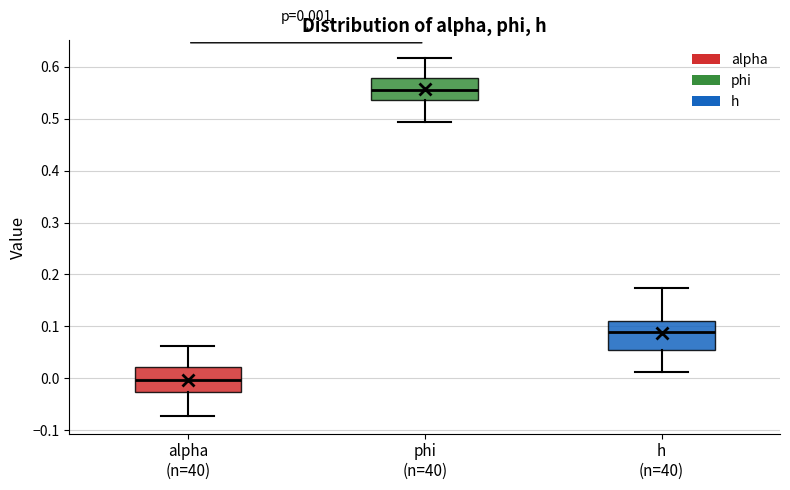

Which box's median line is the highest?

phi (n=40)